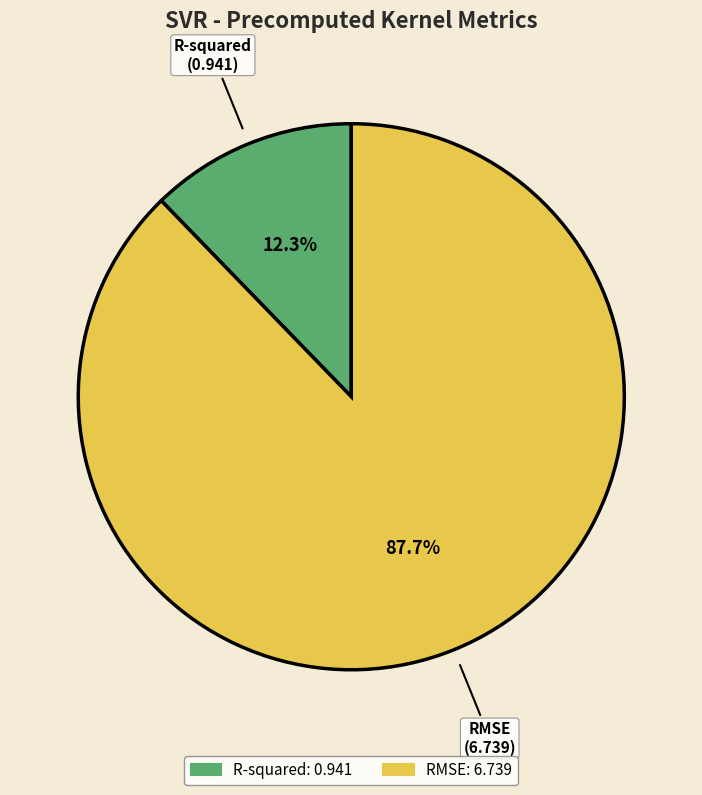

True or false: RMSE accounts for 88% of the total.

True